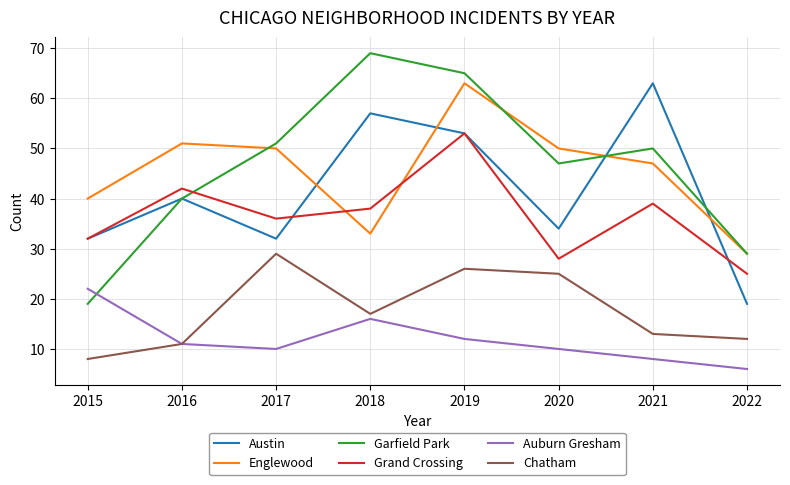

What is the difference between the maximum and second lowest values in the Auburn Gresham series?

14